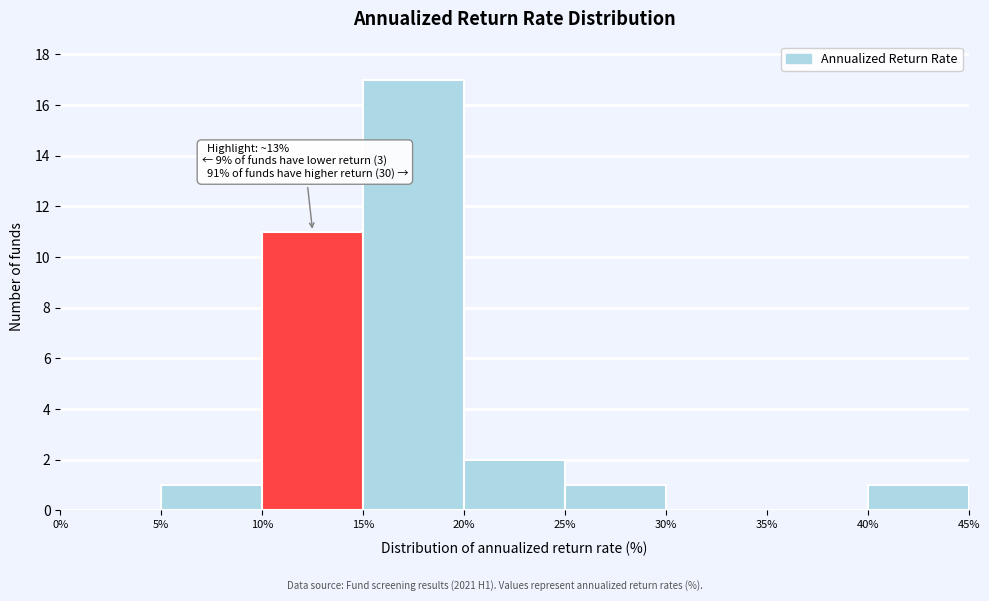

Over which range of the x-axis is the bar tallest?

15% to 20%